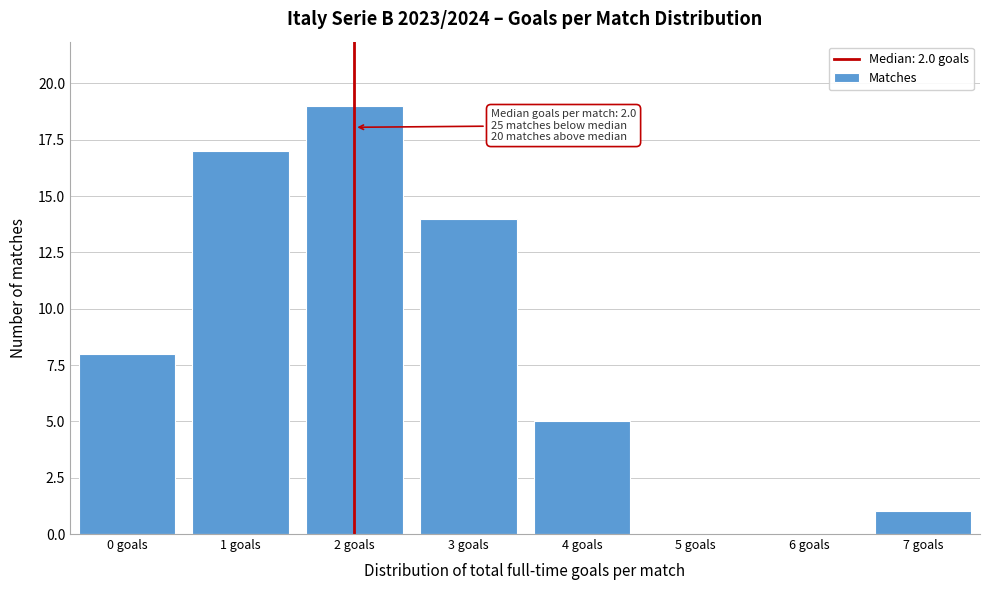

Reading left to right, extract all data points from this chart.

0 goals=8	1 goals=17	2 goals=19	3 goals=14	4 goals=5	5 goals=0	6 goals=0	7 goals=1